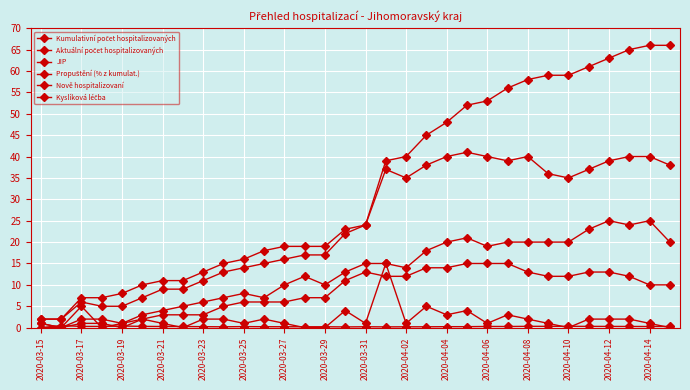

How many series are shown in this chart?

6